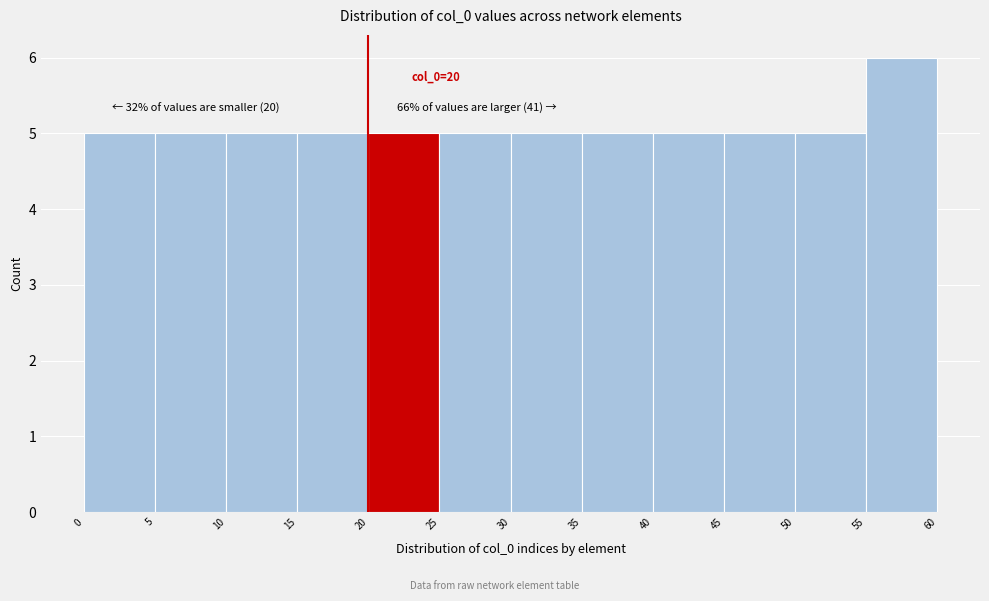

Which range on the x-axis has the tallest bar?

55 to 60